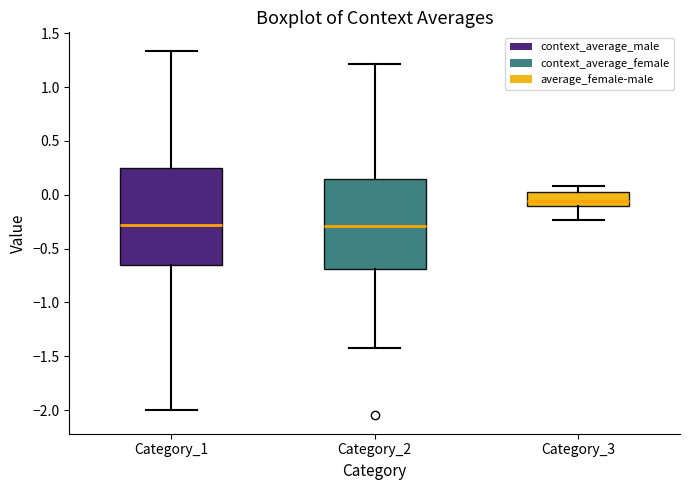

Reading left to right, read every box against the y-axis: the position of its median line, the range the box covers, and the ends of its whiskers. The values are not printed on the chart, so give them approximately, as read against the axis.

Category_1: median -0.30, box -0.65 to 0.25, whiskers -2.00 to 1.35
Category_2: median -0.30, box -0.70 to 0.15, whiskers -1.40 to 1.20
Category_3: median -0.05, box -0.10 to 0.00, whiskers -0.25 to 0.10